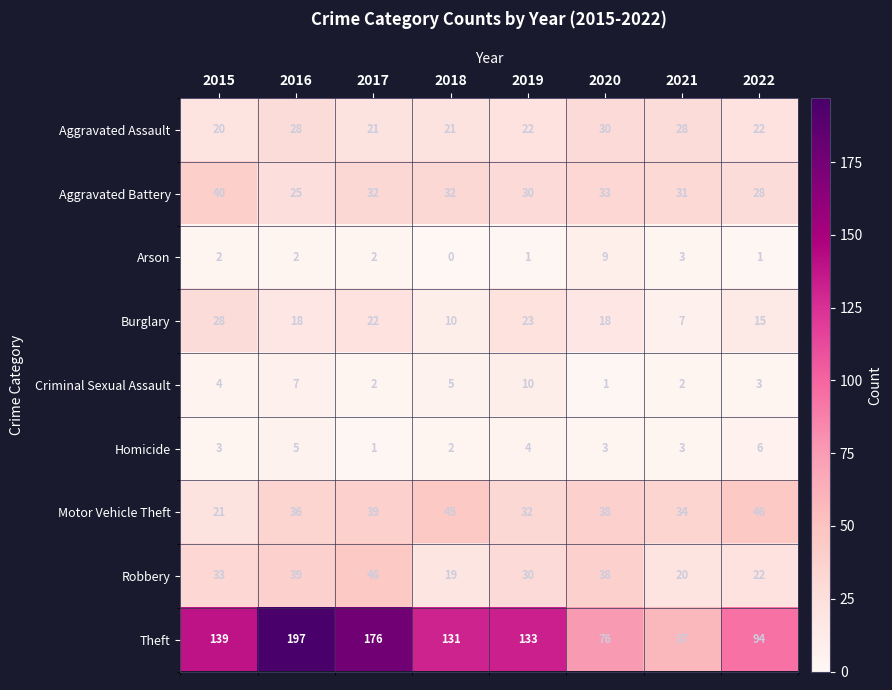

At how many categories does at least one series exceed 137?

3